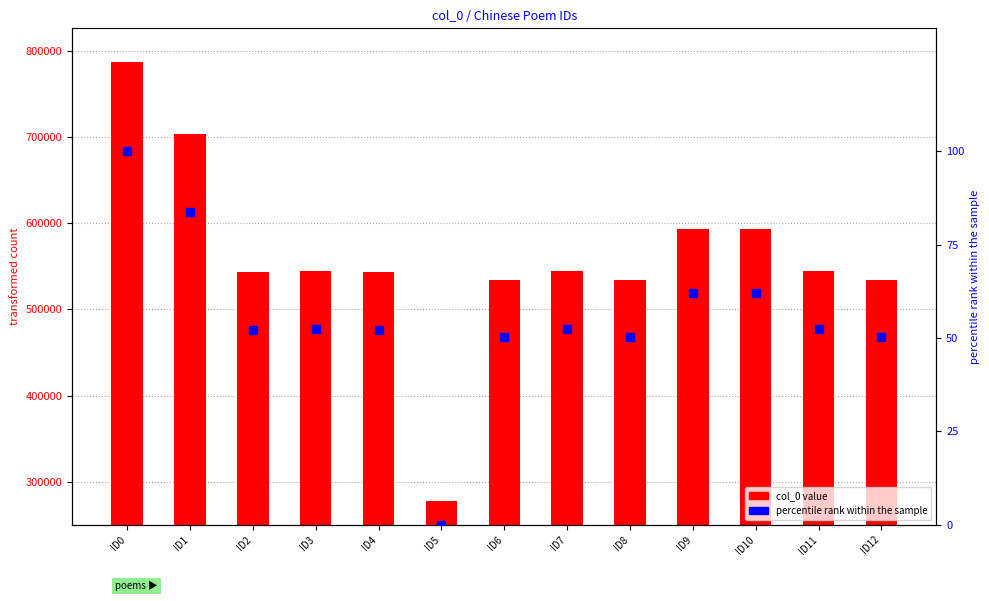

Which series contains the lowest Y value?

percentile rank